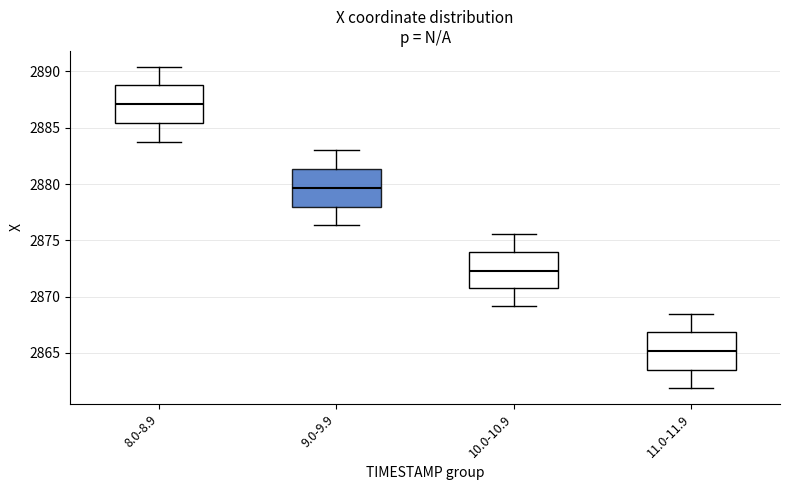

Reading left to right, read every box against the y-axis: the position of its median line, the range the box covers, and the ends of its whiskers. The values are not printed on the chart, so give them approximately, as read against the axis.

8.0-8.9: median 2887.0, box 2885.5 to 2889.0, whiskers 2884.0 to 2890.5
9.0-9.9: median 2879.5, box 2878.0 to 2881.5, whiskers 2876.5 to 2883.0
10.0-10.9: median 2872.5, box 2871.0 to 2874.0, whiskers 2869.0 to 2875.5
11.0-11.9: median 2865.0, box 2863.5 to 2867.0, whiskers 2862.0 to 2868.5